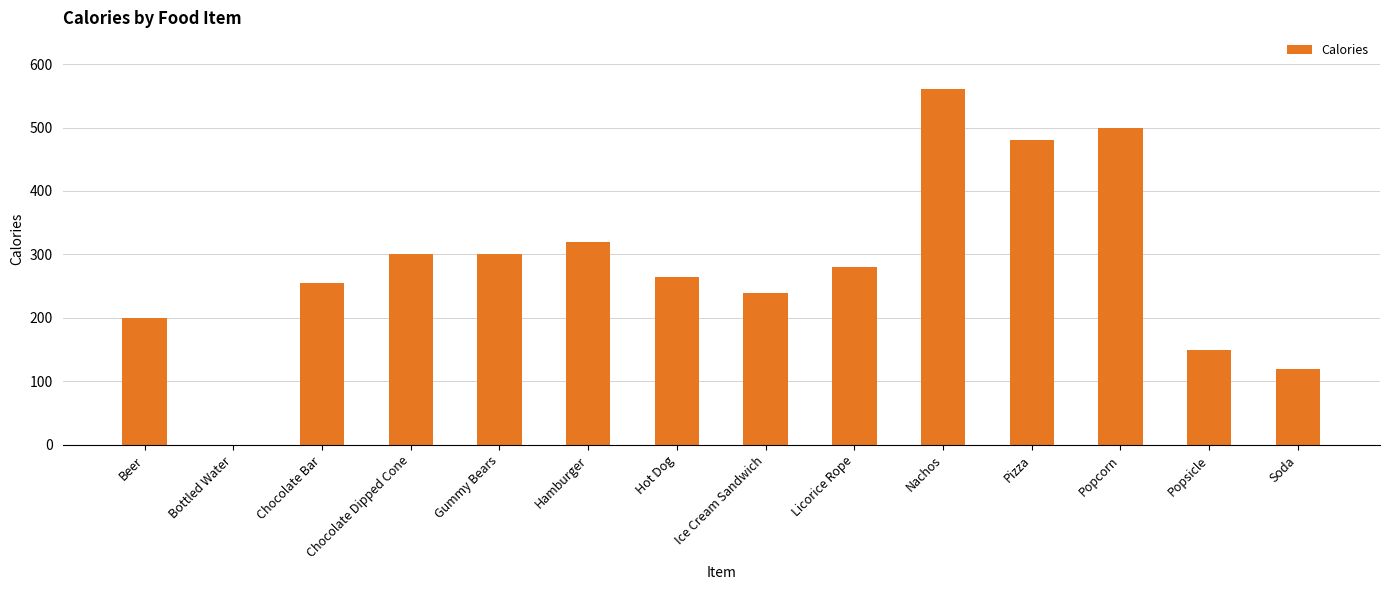

Approximately how many times larger is the value at Ice Cream Sandwich compared to Gummy Bears?

0.8